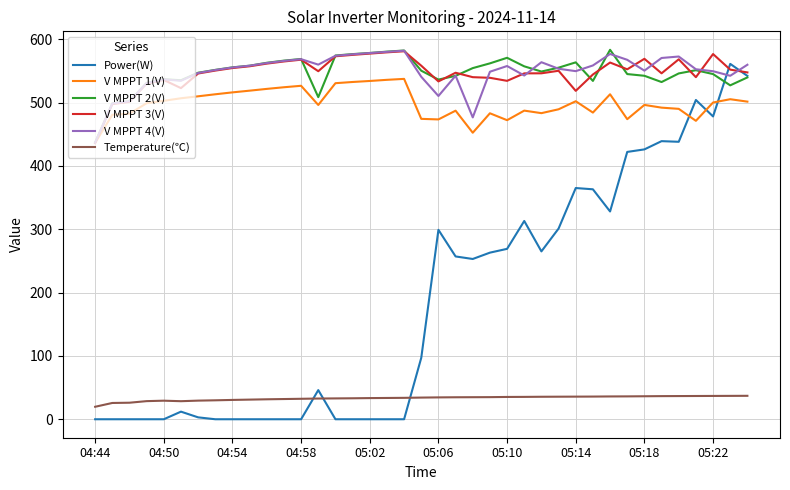

What is the lowest value of the Temperature(℃) series?

19.7